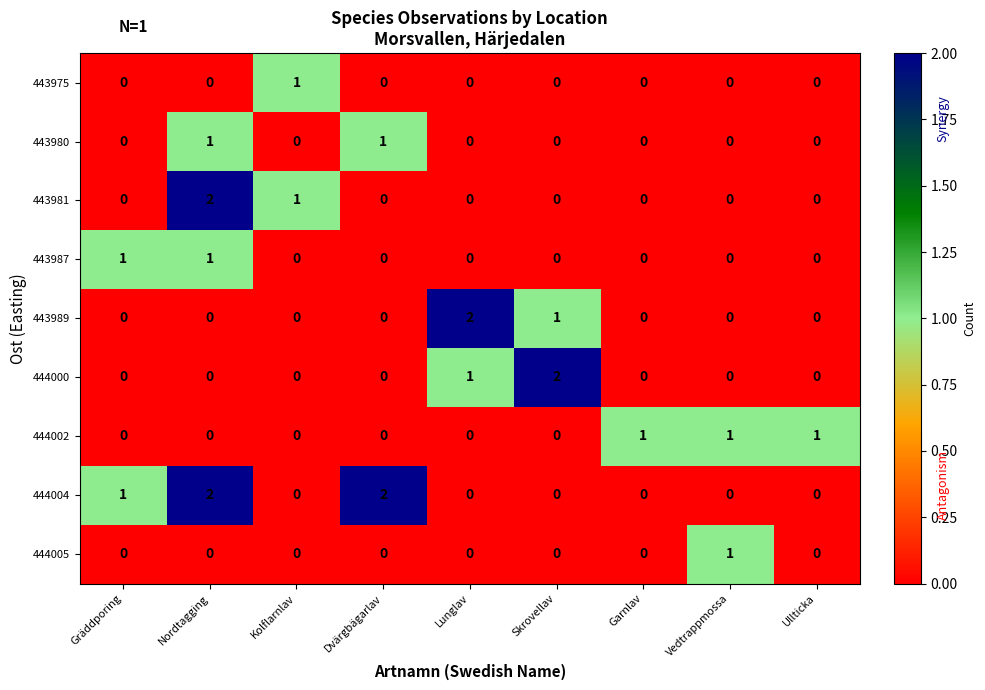

Which category has the highest value in the 444005 series?

Vedtrappmossa